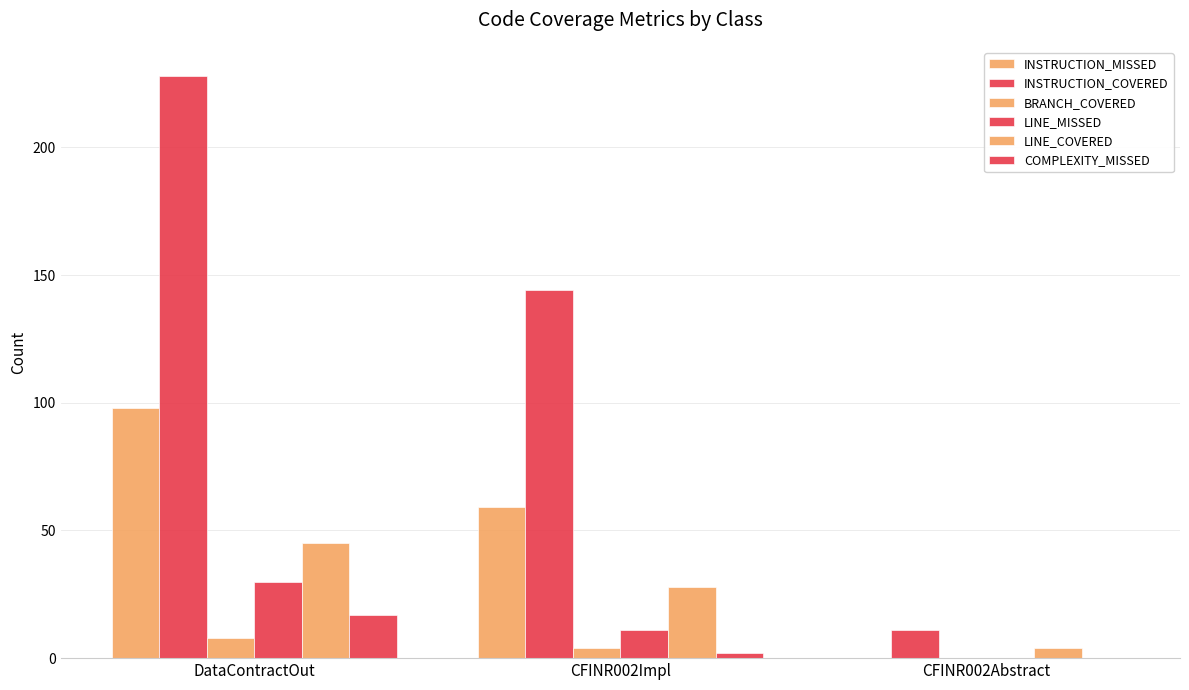

How many positive values does the LINE_MISSED series have?

2